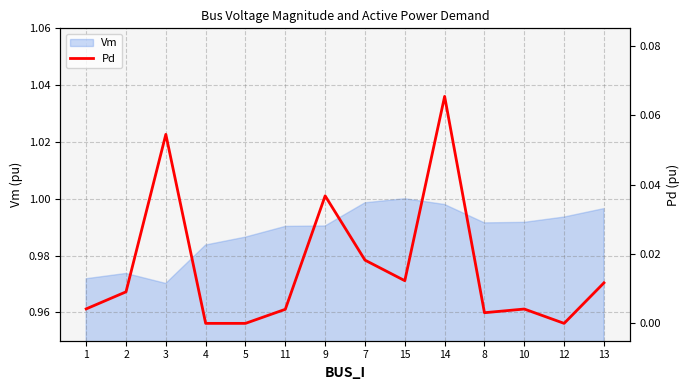

The Vm series shows 1.4 at 2. True or false?

False